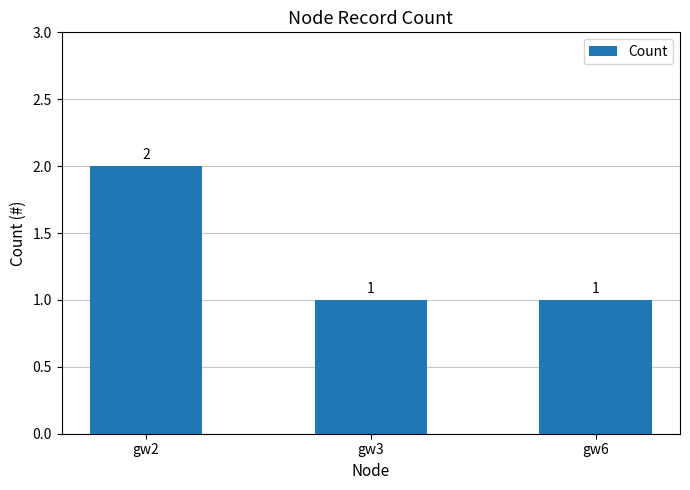

Count the values in the range 1 to 2.

3